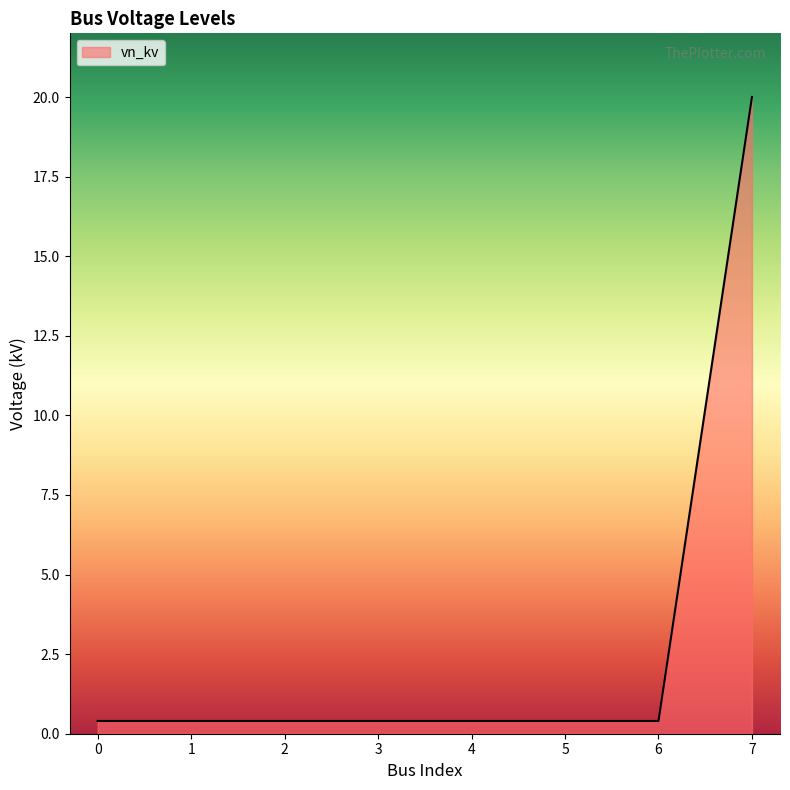

What is the sum of all values?

22.8